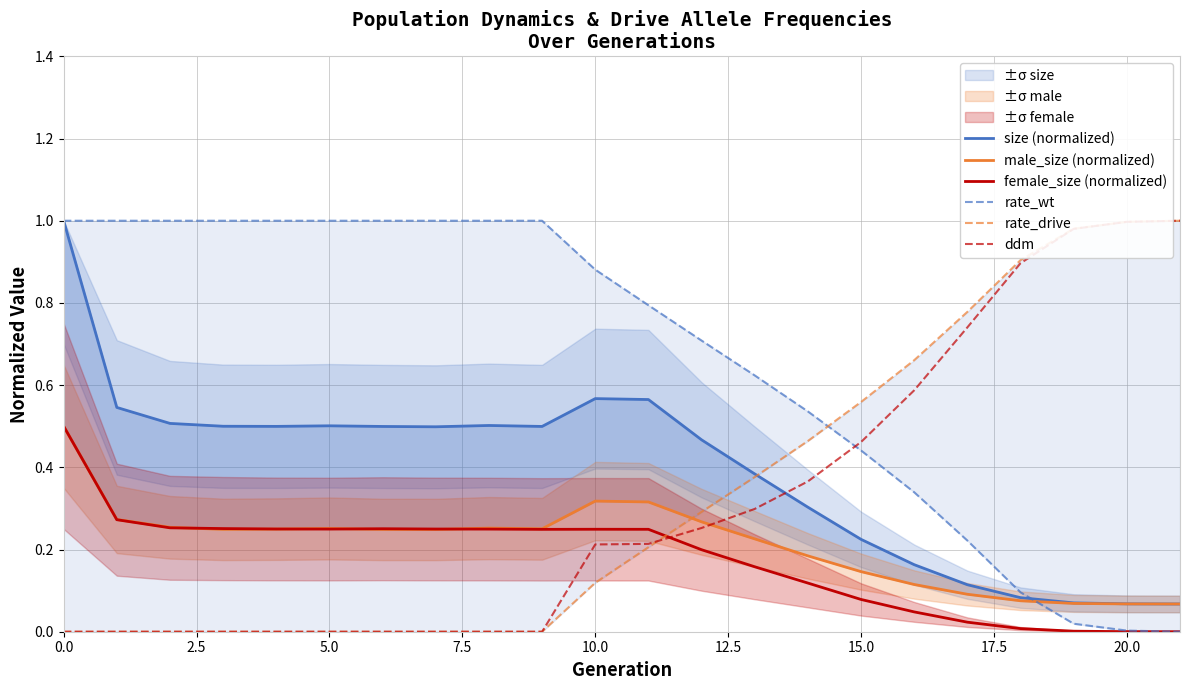

True or false: female_size (normalized) has a value of 0.5 at 0.0.

True